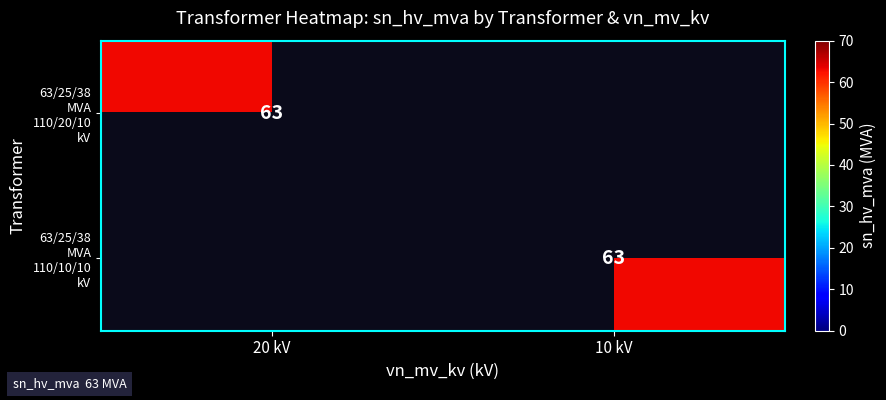

Is the value of 63/25/38 MVA 110/20/10 kV at 10 kV greater than the value of 63/25/38 MVA 110/10/10 kV at 20 kV?

No